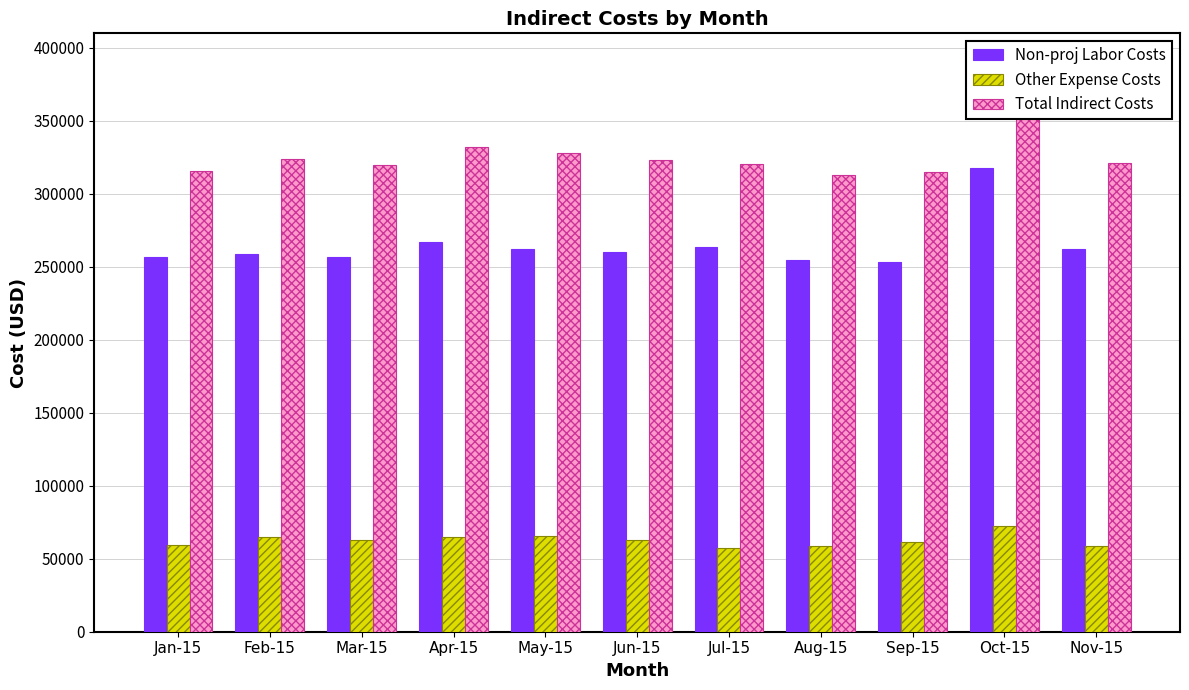

What is the greatest value displayed?

390229.9